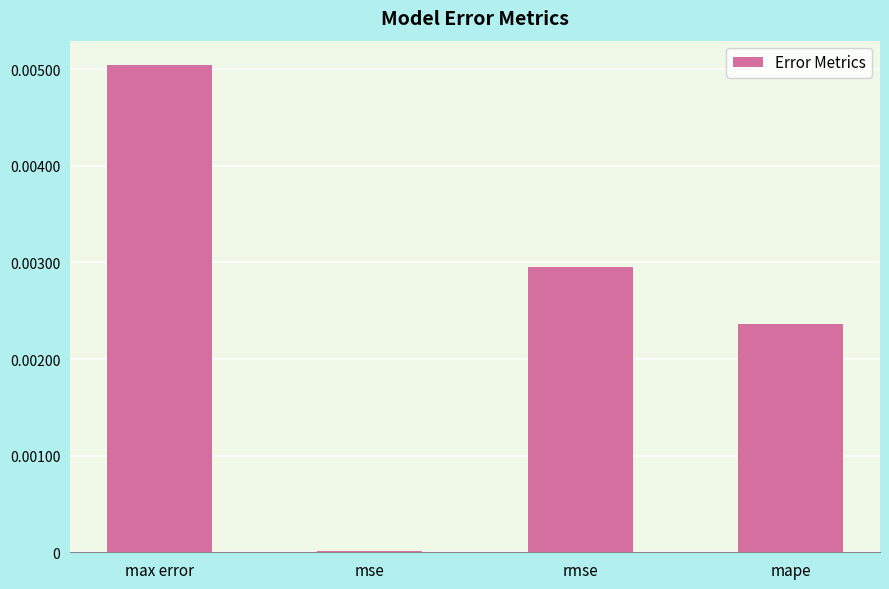

Between mse and max error, which is larger?

max error